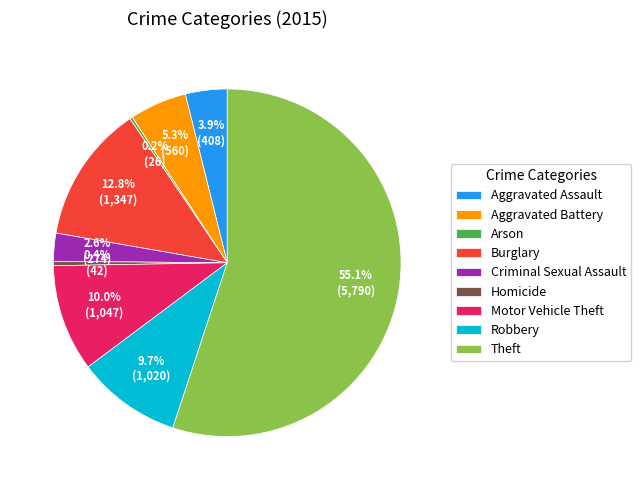

Combined, what portion of the pie is Motor Vehicle Theft and Aggravated Battery?

15.3%